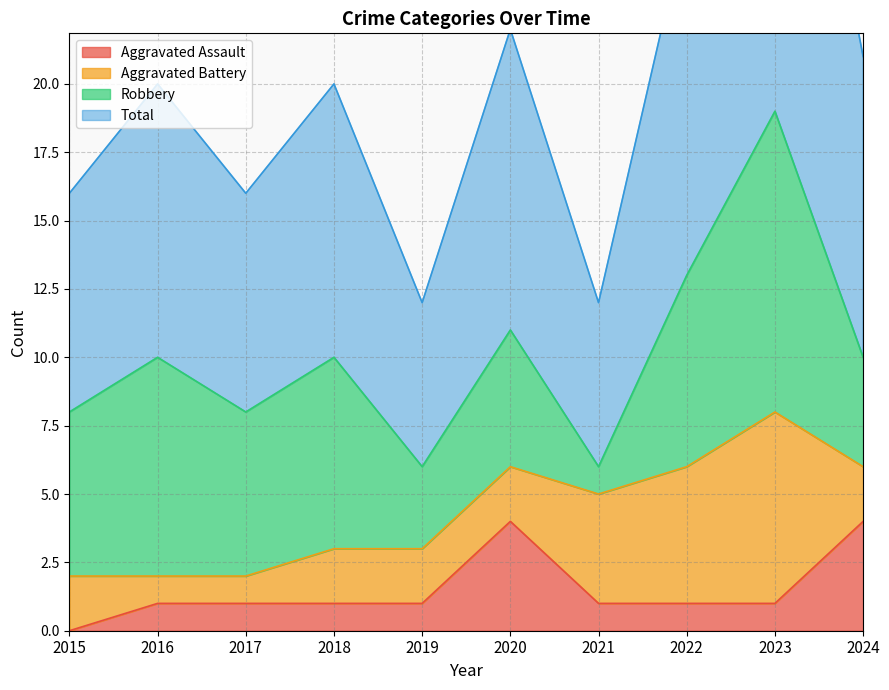

Which series has the largest total across all categories?

Total